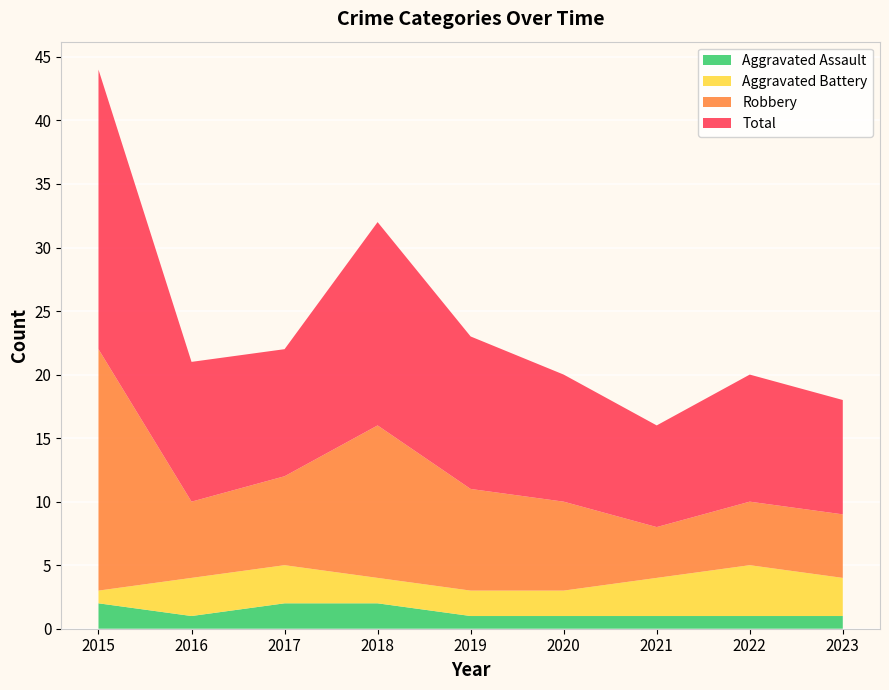

Reading left to right, extract all data points from this chart.

Aggravated Assault: 2	1	2	2	1	1	1	1	1
Aggravated Battery: 1	3	3	2	2	2	3	4	3
Robbery: 19	6	7	12	8	7	4	5	5
Total: 22	11	10	16	12	10	8	10	9